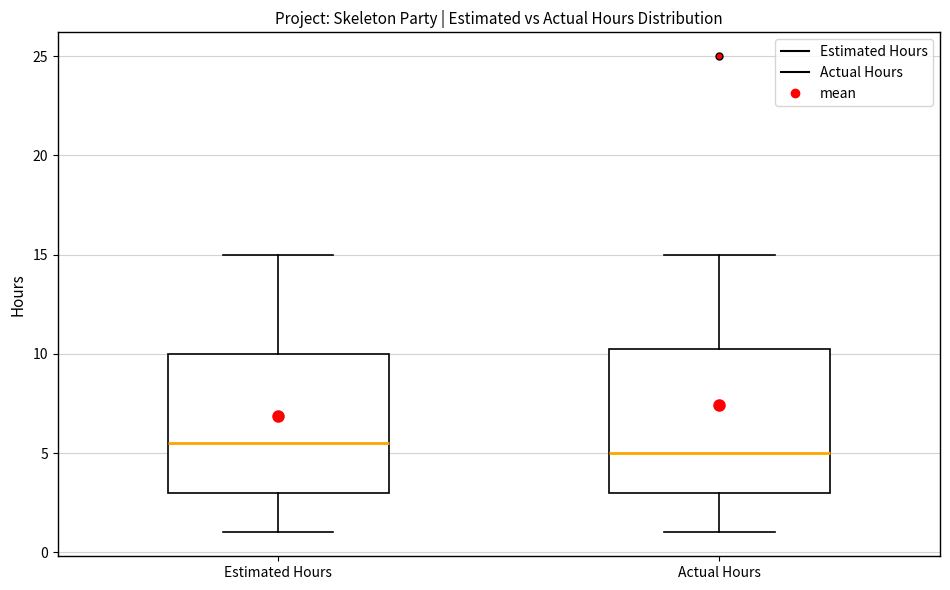

Which box has the highest median line?

Estimated Hours